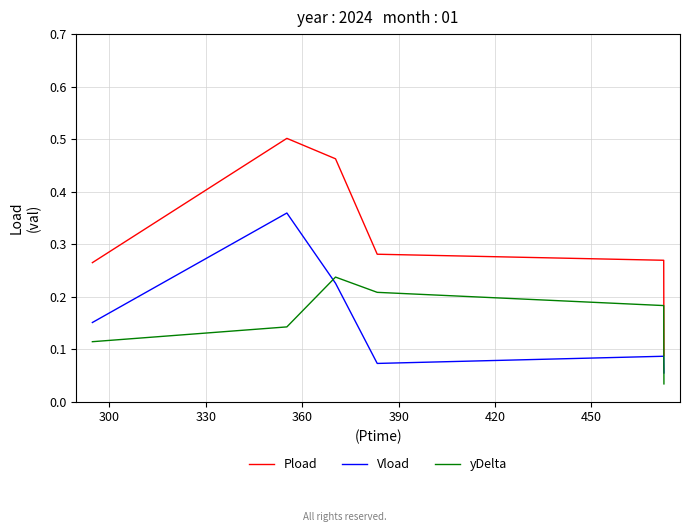

Which series has the widest spread of values?

Pload